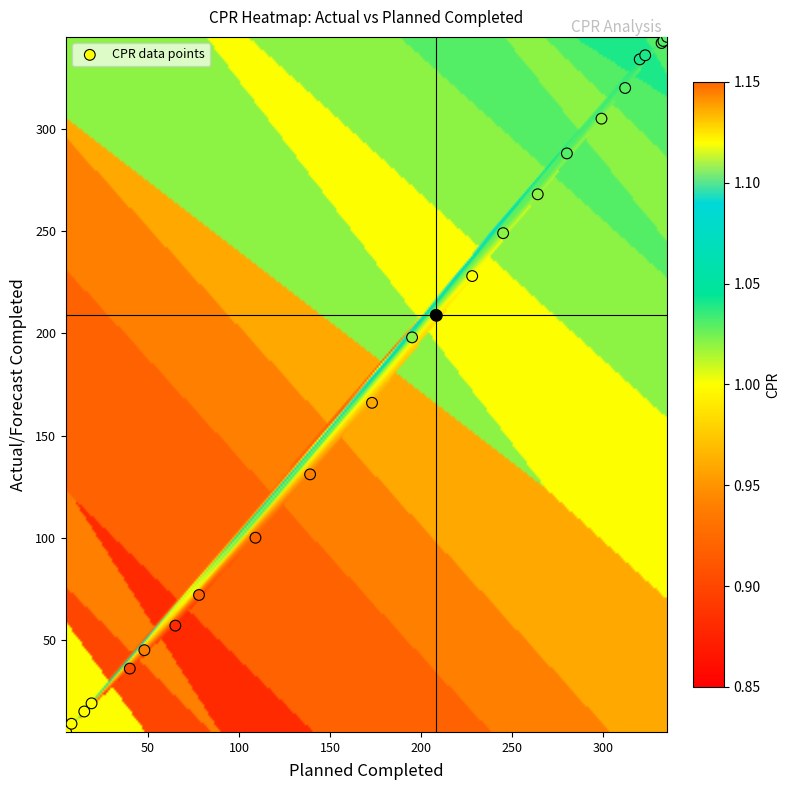

What Y value in the scatter plot is closest to 175?

166